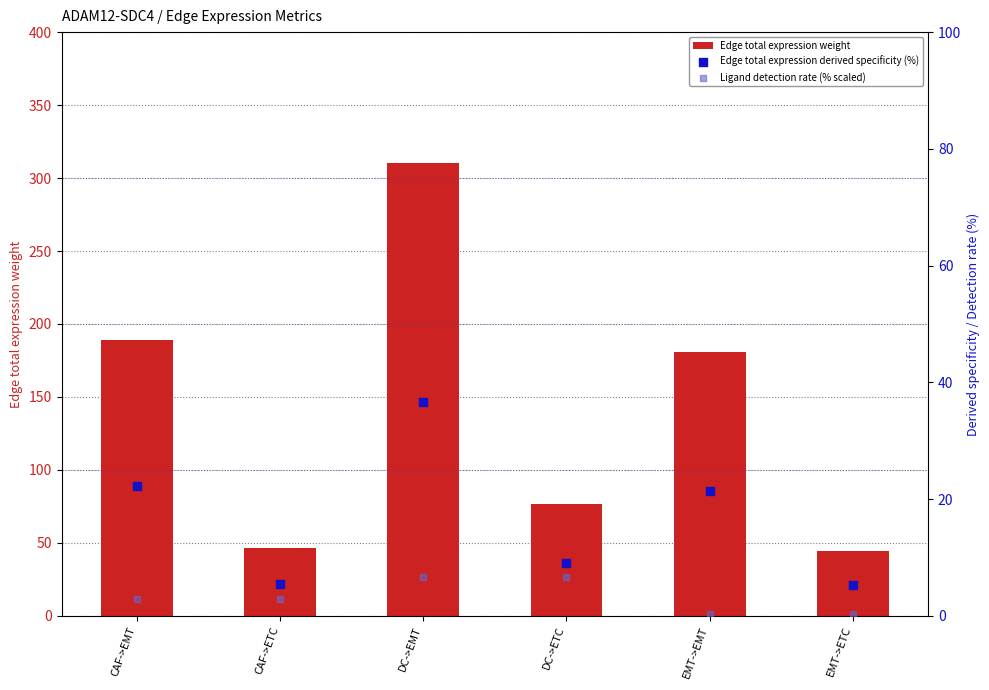

Which series reaches the minimum Y coordinate?

Ligand detection rate (% scaled)